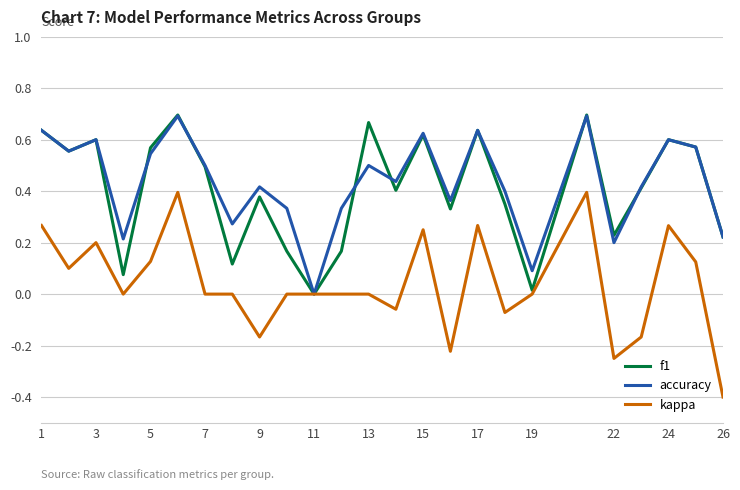

What is the minimum value shown in the chart?

-0.4